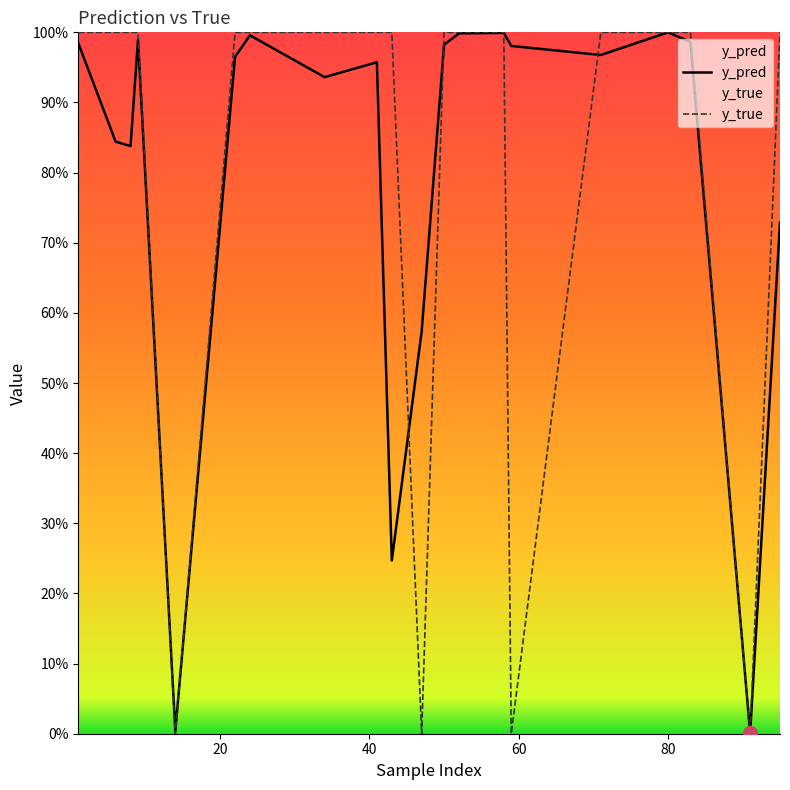

How many intersections are there between y_pred and y_true?

8